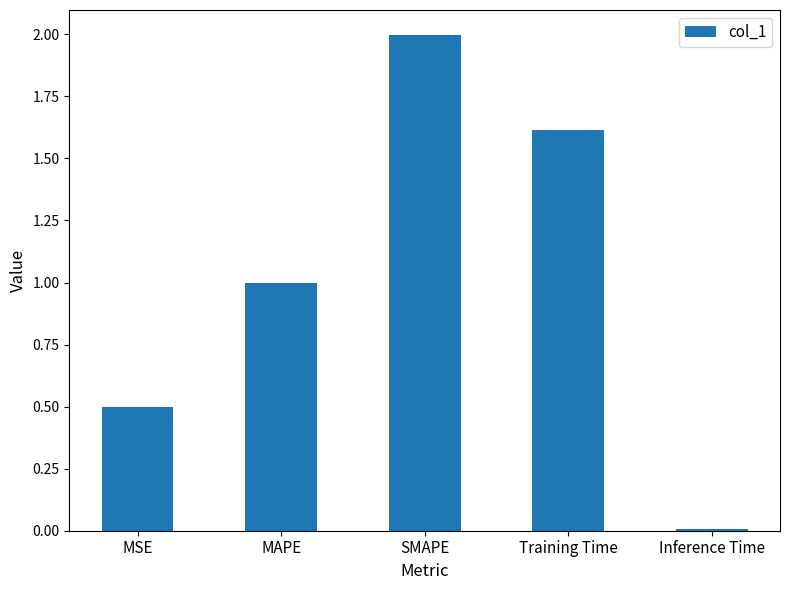

The chart shows a value of 3.3 at SMAPE. True or false?

False